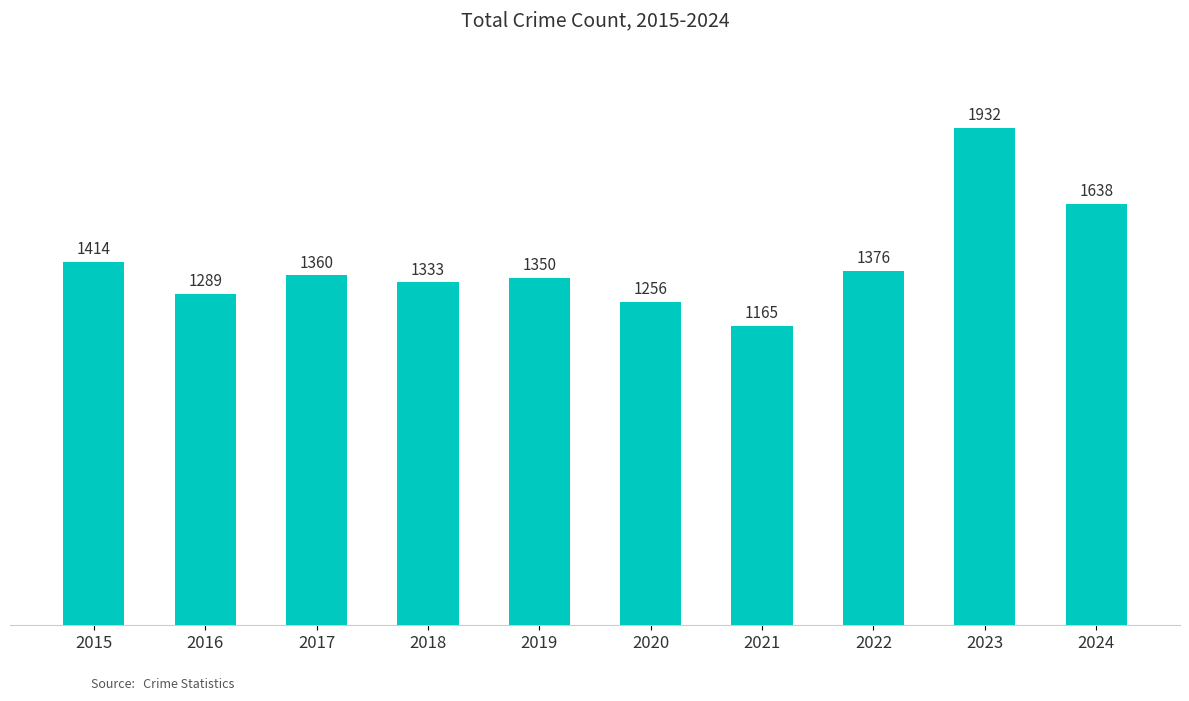

Which category has the highest value across all series?

2023